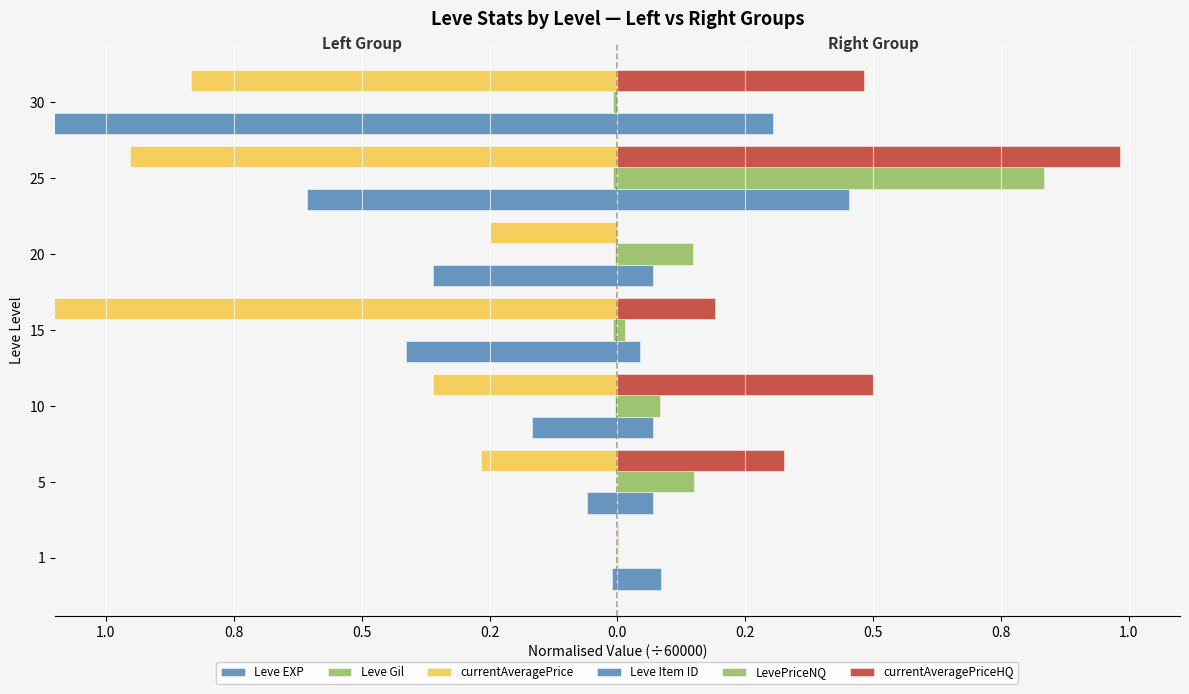

Between 15 and 20, which series saw the biggest shift?

currentAveragePrice